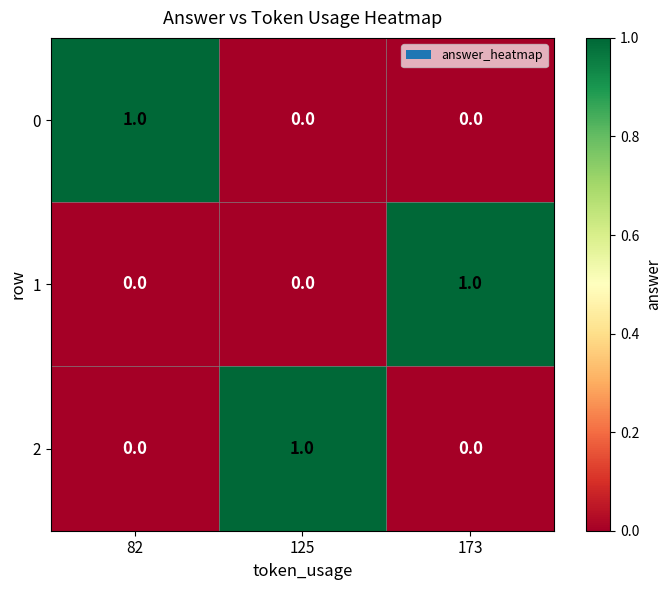

Reading left to right, what are all the values shown in this chart?

0: 82=1	125=0	173=0
1: 82=0	125=0	173=1
2: 82=0	125=1	173=0